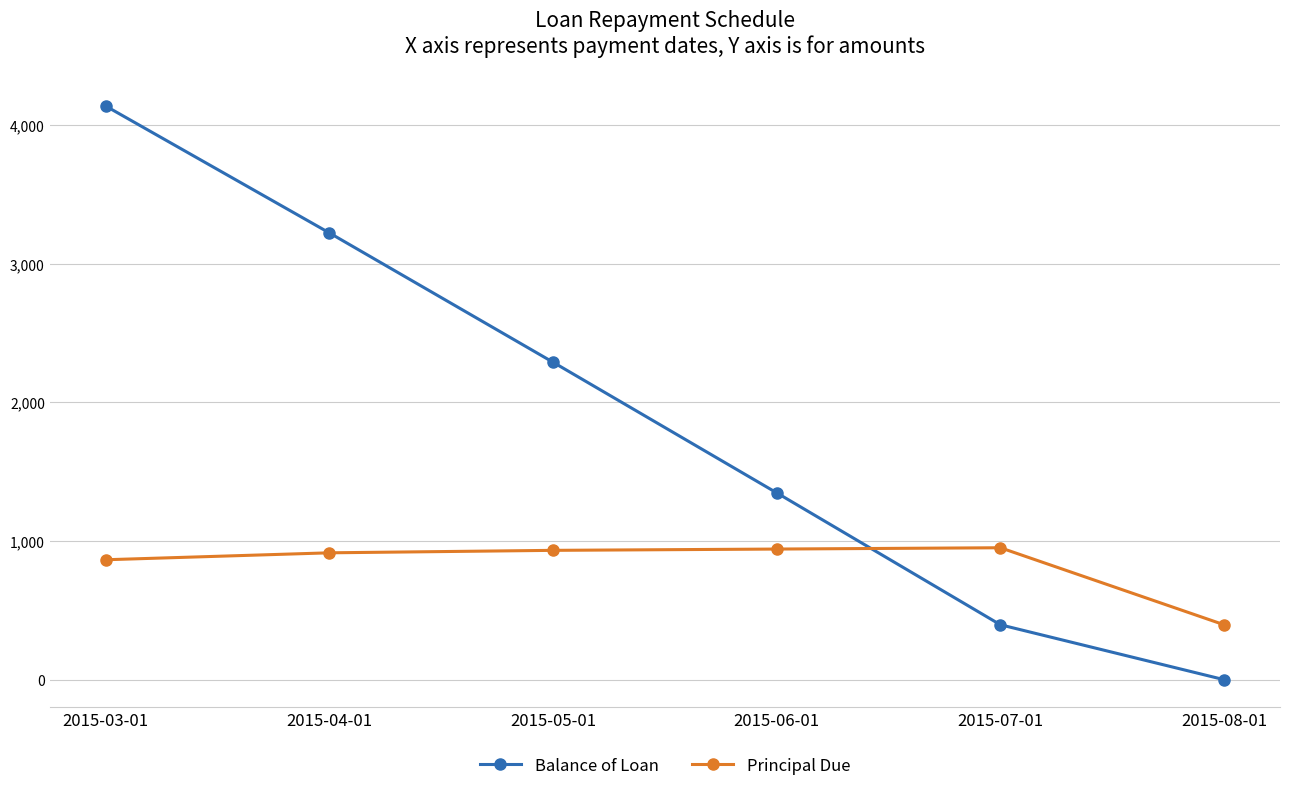

What is the sum of the Principal Due values at 2015-06-01 and 2015-03-01?

1806.2